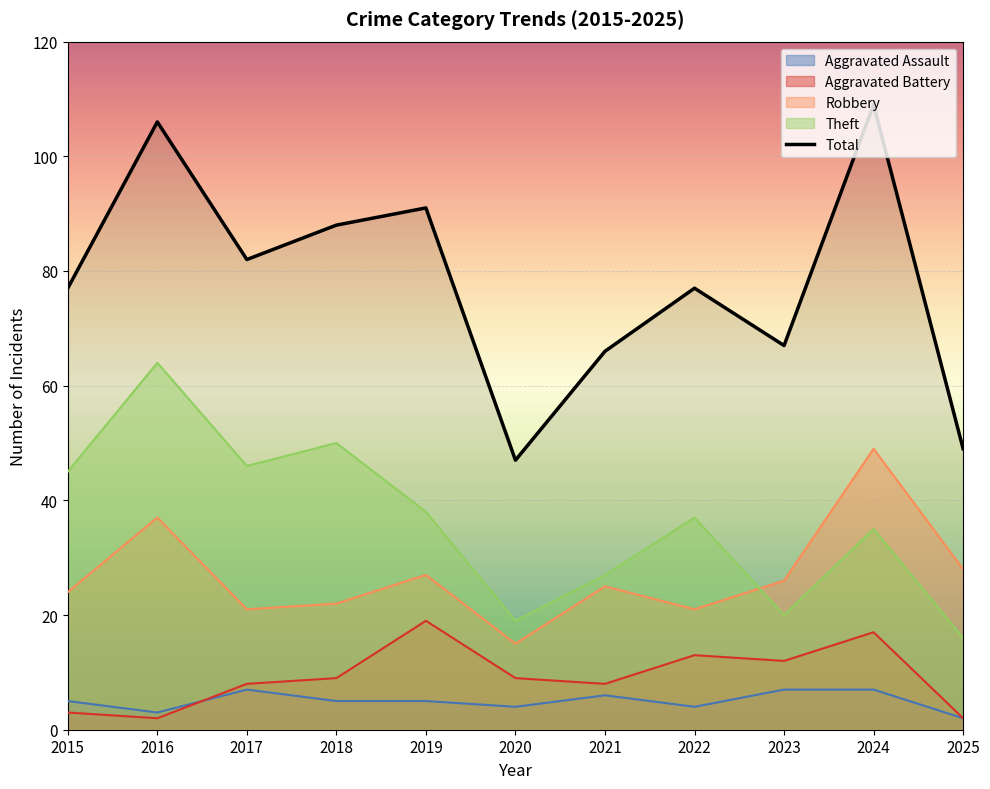

How many values exceed 77?

5